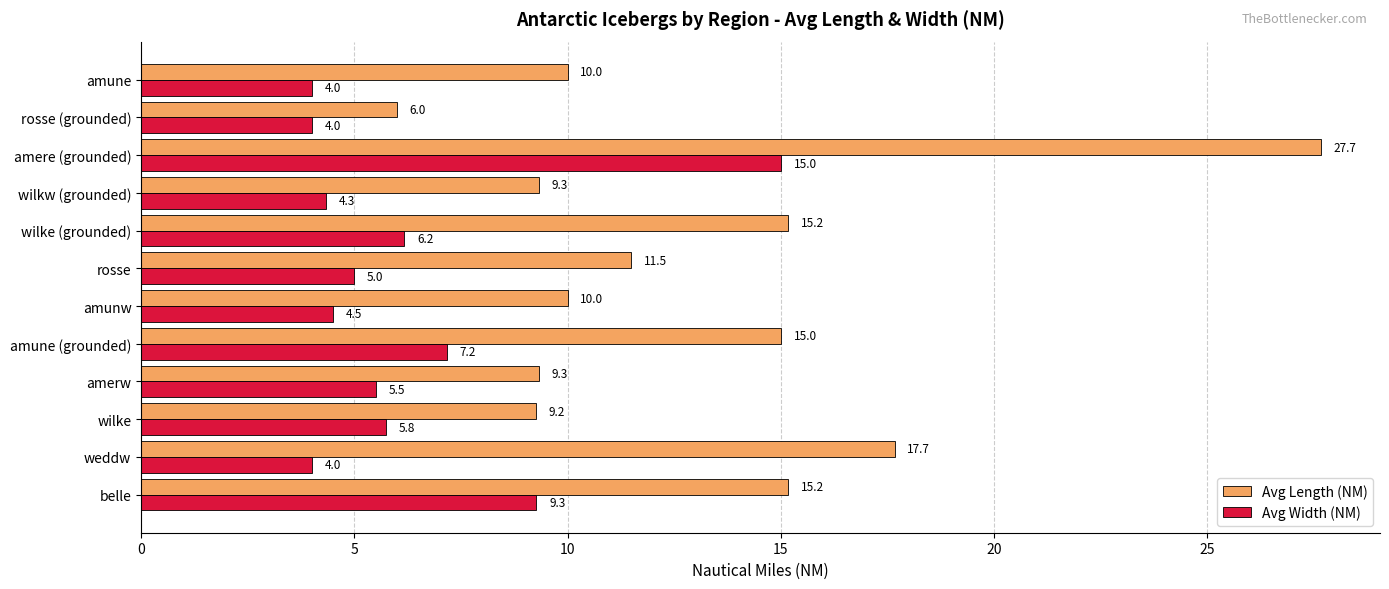

Which series has the widest spread of values?

Avg Length (NM)